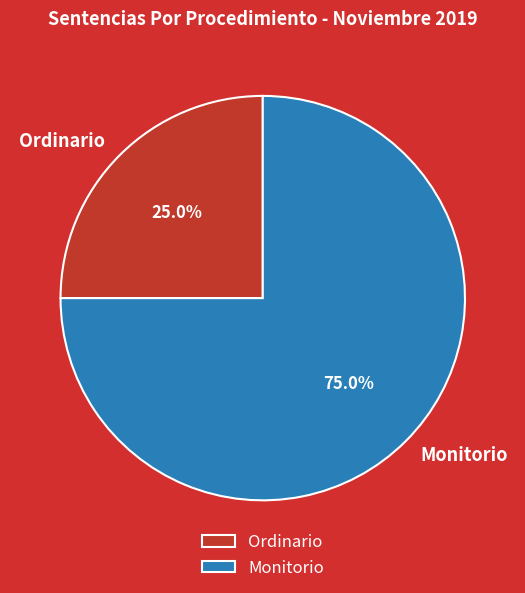

What is the ratio of the value at Monitorio to the value at Ordinario?

3.0